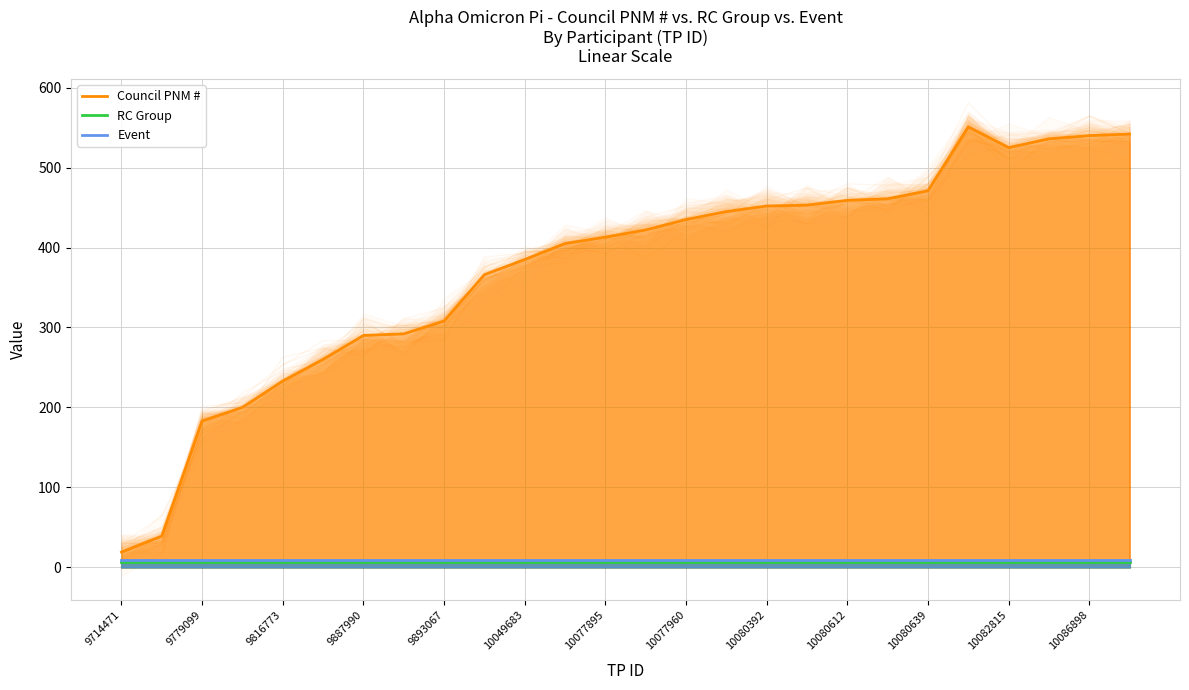

What is the sum of all Event values?

234